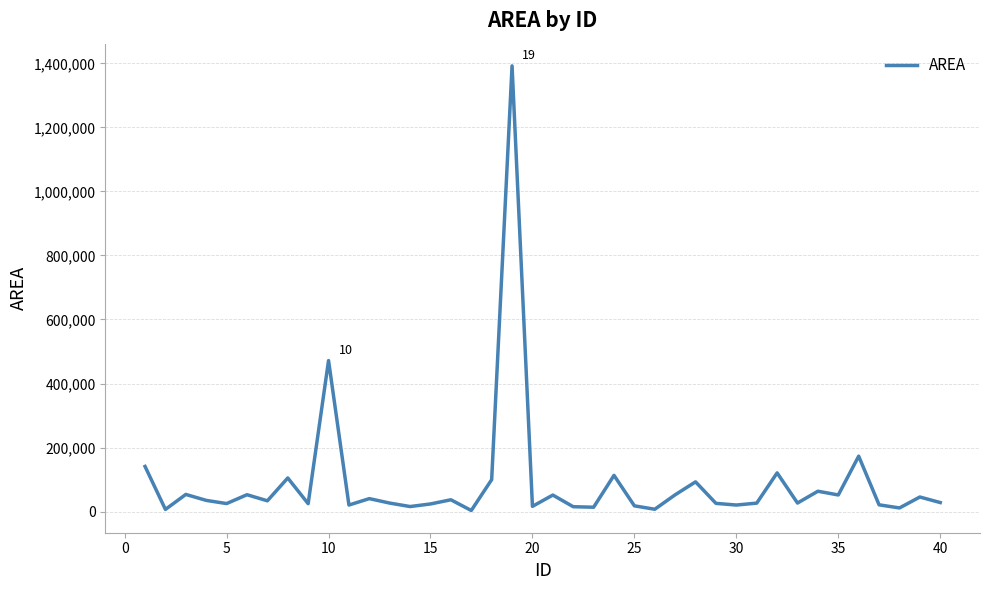

True or false: the data has more than 2 interior local peaks.

True